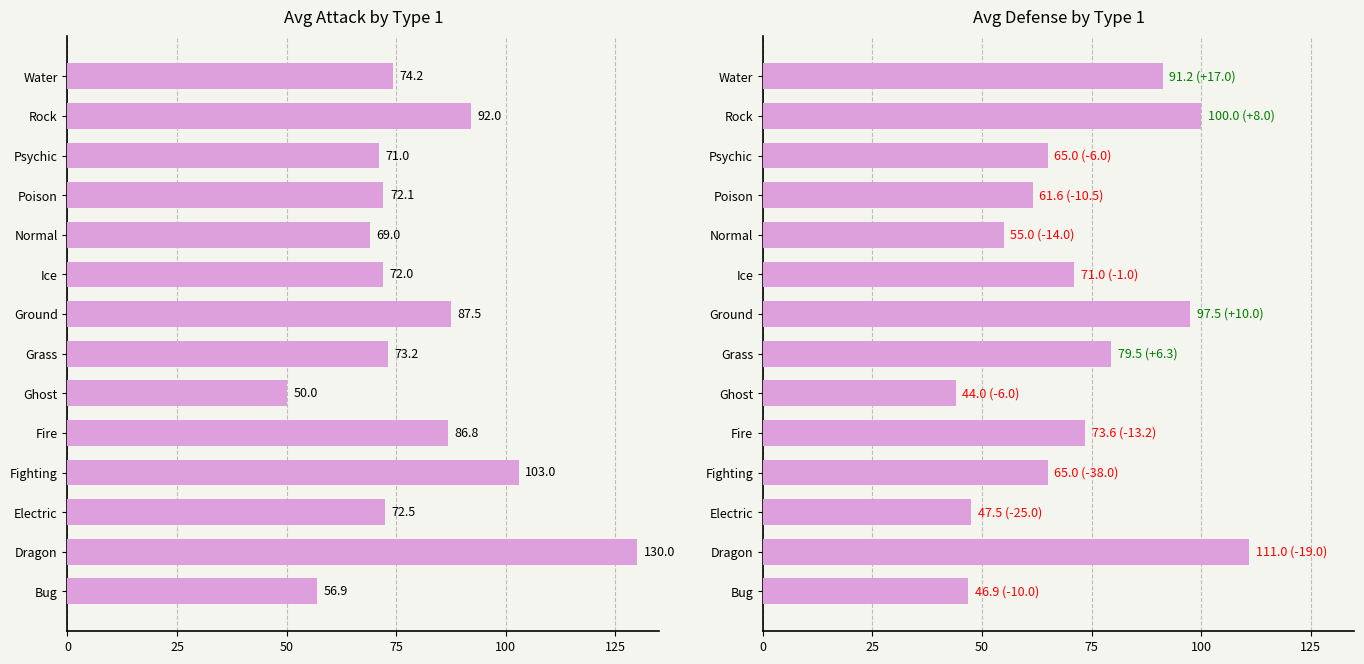

How many series are shown in this chart?

2